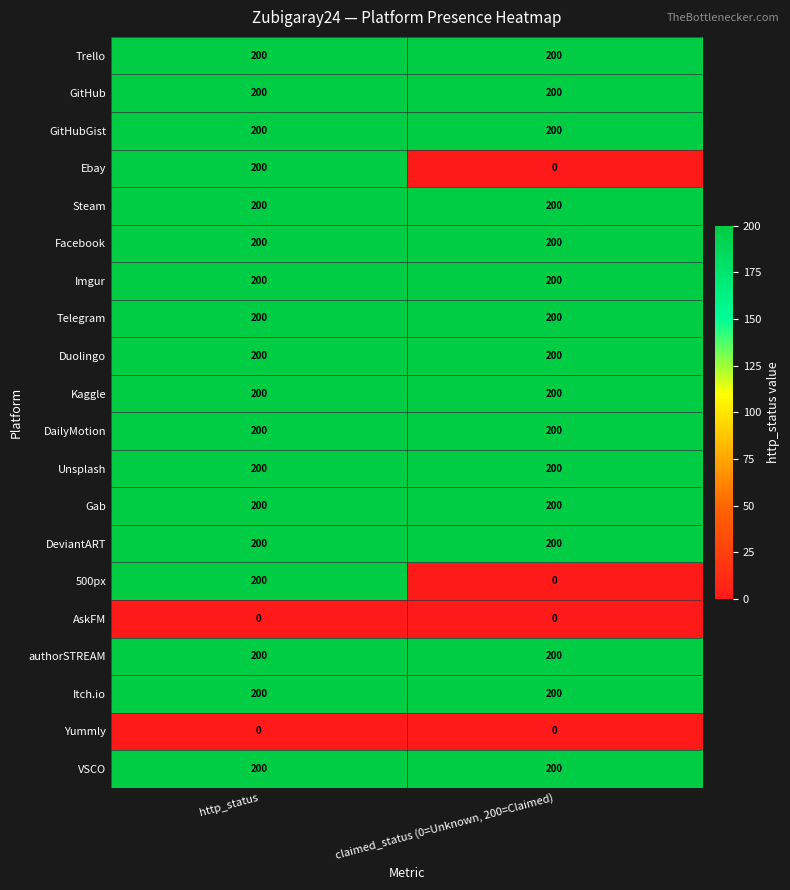

What is the difference between the highest and lowest values at http_status?

200